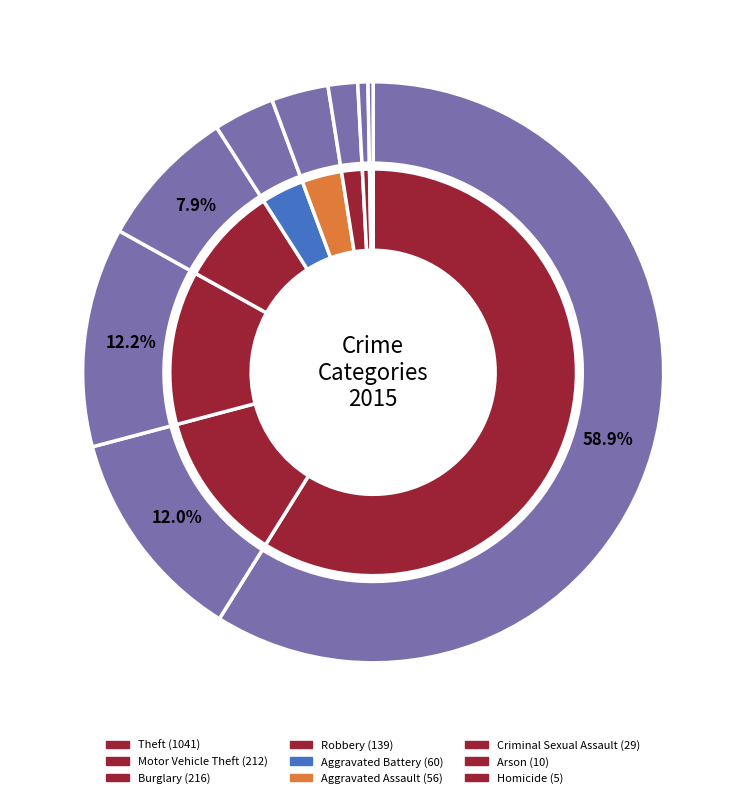

What percentage is NOT represented by Robbery?

92.1%